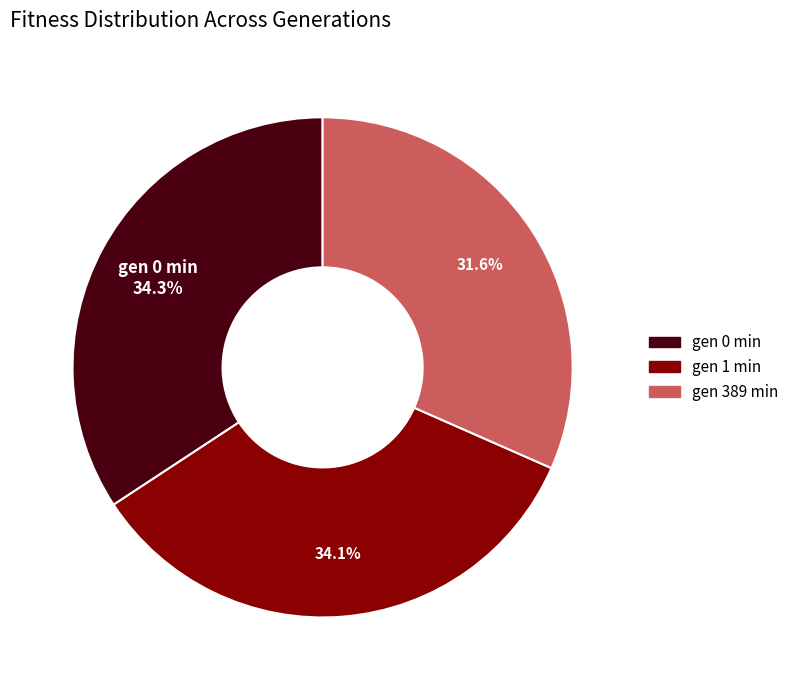

To the nearest percent, what portion does gen 0 min represent?

34%